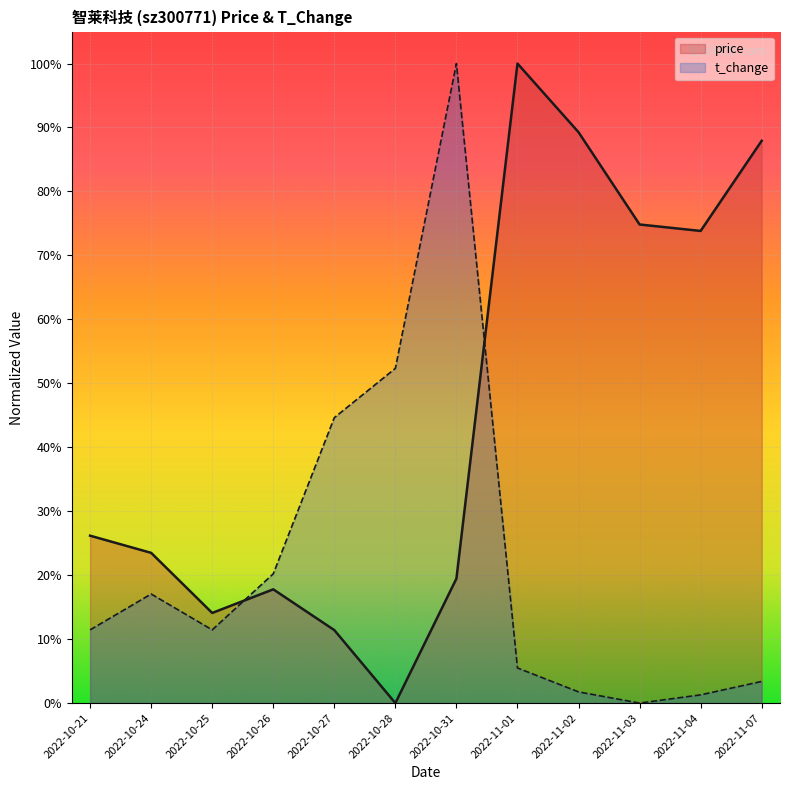

How many intersections are there between t_change and price?

2